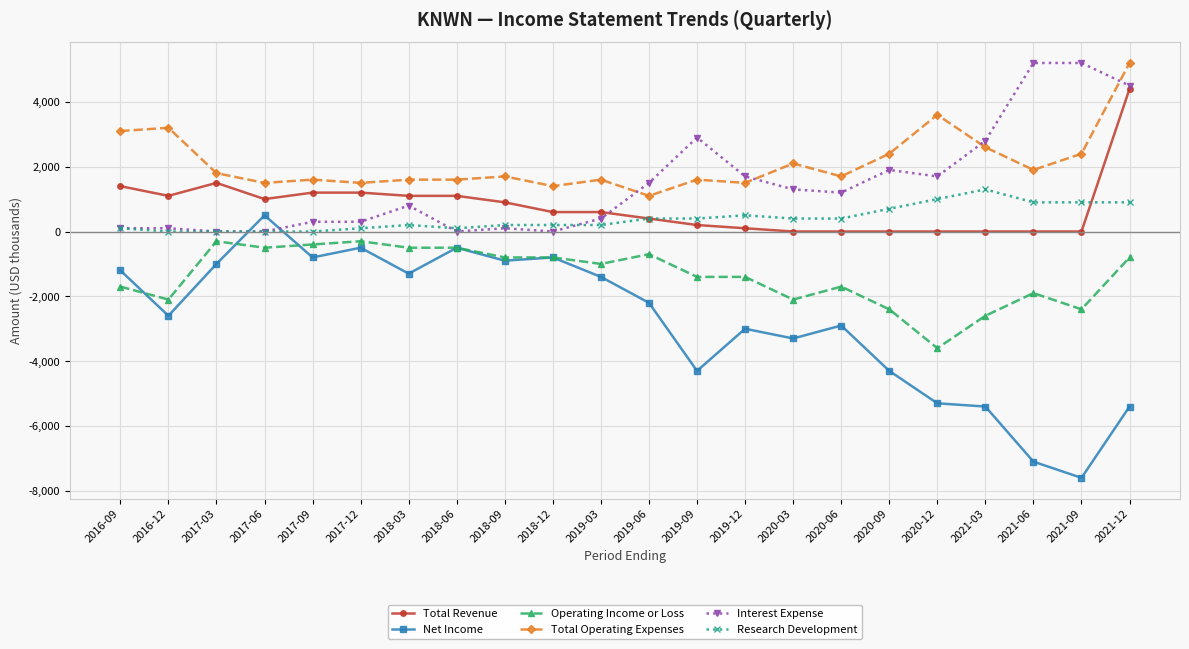

Is the value of Total Operating Expenses at 2019-03 greater than the value of Total Revenue at 2021-03?

Yes